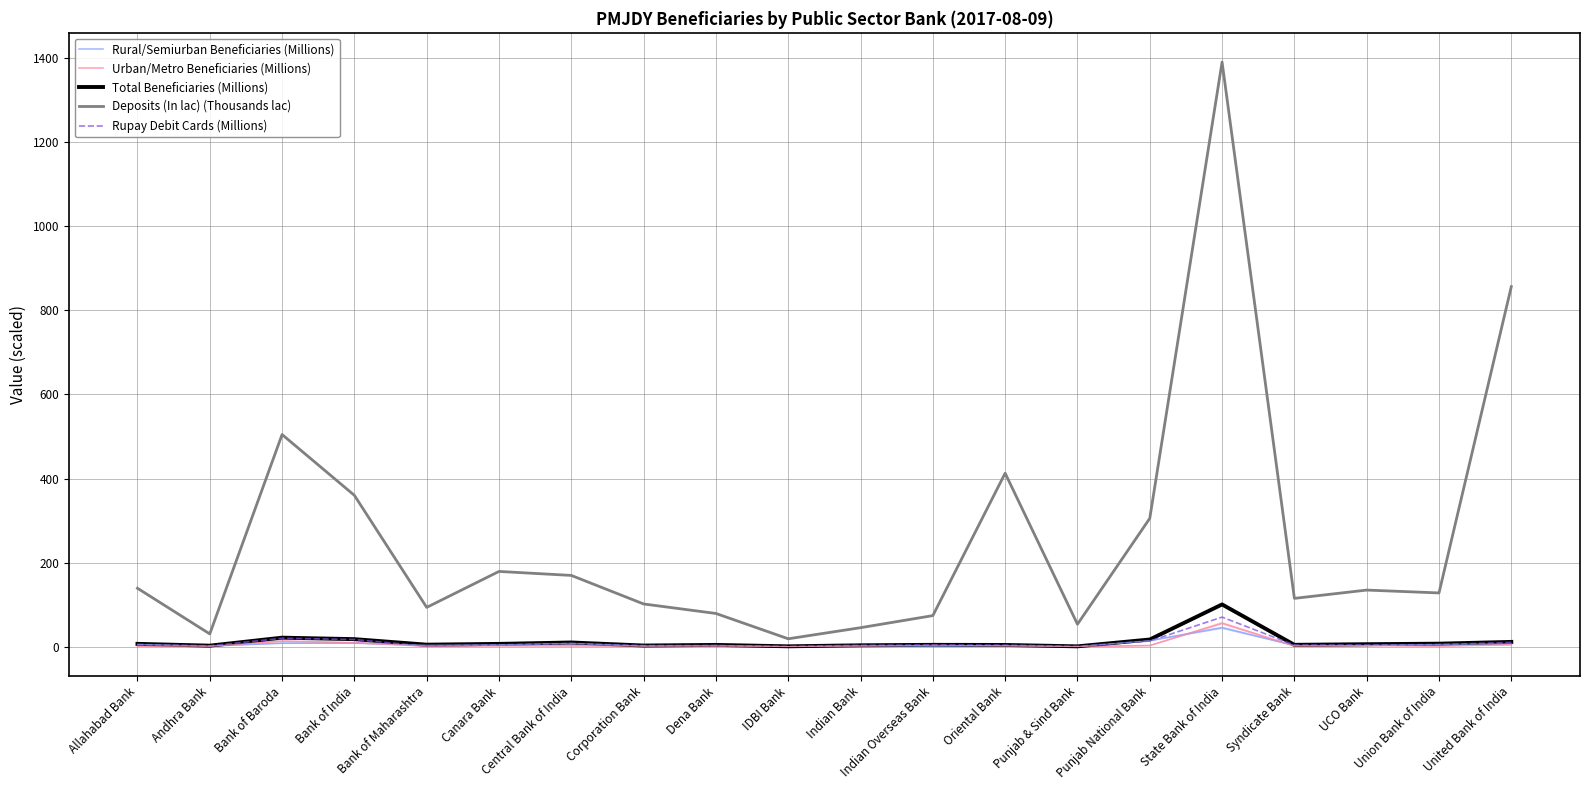

Reading right to left, what are all the values shown in this chart?

Rural/Semiurban Beneficiaries (Millions): United Bank of India=6.9	Union Bank of India=5.6	UCO Bank=3.2	Syndicate Bank=3.0	State Bank of India=45.2	Punjab National Bank=14.4	Punjab & Sind Bank=0.5	Oriental Bank=2.3	Indian Overseas Bank=1.0	Indian Bank=2.2	IDBI Bank=0.5	Dena Bank=3.3	Corporation Bank=1.4	Central Bank of India=7.9	Canara Bank=4.5	Bank of Maharashtra=3.6	Bank of India=8.5	Bank of Baroda=8.2	Andhra Bank=1.5	Allahabad Bank=5.5
Urban/Metro Beneficiaries (Millions): United Bank of India=4.5	Union Bank of India=1.5	UCO Bank=2.7	Syndicate Bank=1.4	State Bank of India=55.3	Punjab National Bank=2.7	Punjab & Sind Bank=0.3	Oriental Bank=1.8	Indian Overseas Bank=3.4	Indian Bank=1.1	IDBI Bank=0.4	Dena Bank=0.9	Corporation Bank=1.3	Central Bank of India=2.0	Canara Bank=2.1	Bank of Maharashtra=1.1	Bank of India=9.4	Bank of Baroda=13.2	Andhra Bank=0.9	Allahabad Bank=1.2
Total Beneficiaries (Millions): United Bank of India=11.4	Union Bank of India=7.1	UCO Bank=5.9	Syndicate Bank=4.4	State Bank of India=100.5	Punjab National Bank=17.1	Punjab & Sind Bank=0.7	Oriental Bank=4.1	Indian Overseas Bank=4.3	Indian Bank=3.3	IDBI Bank=0.8	Dena Bank=4.2	Corporation Bank=2.7	Central Bank of India=10.0	Canara Bank=6.6	Bank of Maharashtra=4.8	Bank of India=17.9	Bank of Baroda=21.4	Andhra Bank=2.4	Allahabad Bank=6.7
Deposits (In lac) (Thousands lac): United Bank of India=856.5	Union Bank of India=127.8	UCO Bank=134.6	Syndicate Bank=114.9	State Bank of India=1390.7	Punjab National Bank=305.2	Punjab & Sind Bank=53.4	Oriental Bank=412.7	Indian Overseas Bank=73.9	Indian Bank=45.1	IDBI Bank=18.7	Dena Bank=79.0	Corporation Bank=101.6	Central Bank of India=169.5	Canara Bank=179.0	Bank of Maharashtra=93.5	Bank of India=360.0	Bank of Baroda=504.7	Andhra Bank=30.4	Allahabad Bank=139.0
Rupay Debit Cards (Millions): United Bank of India=10.1	Union Bank of India=4.9	UCO Bank=4.0	Syndicate Bank=3.8	State Bank of India=70.3	Punjab National Bank=13.4	Punjab & Sind Bank=0.7	Oriental Bank=3.7	Indian Overseas Bank=4.1	Indian Bank=3.2	IDBI Bank=0.7	Dena Bank=2.6	Corporation Bank=2.6	Central Bank of India=7.4	Canara Bank=4.3	Bank of Maharashtra=0.9	Bank of India=17.0	Bank of Baroda=19.9	Andhra Bank=1.9	Allahabad Bank=5.2